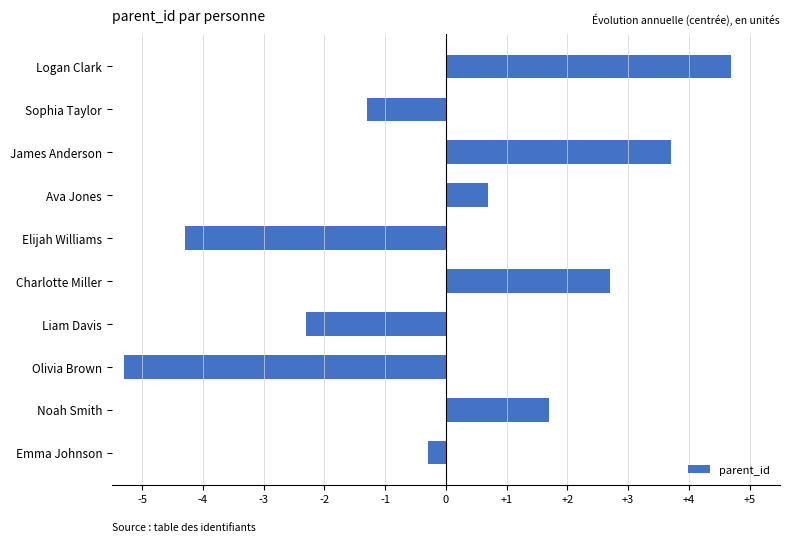

Rank the categories by value from highest to lowest.

Logan Clark, James Anderson, Charlotte Miller, Noah Smith, Ava Jones, Emma Johnson, Sophia Taylor, Liam Davis, Elijah Williams, Olivia Brown